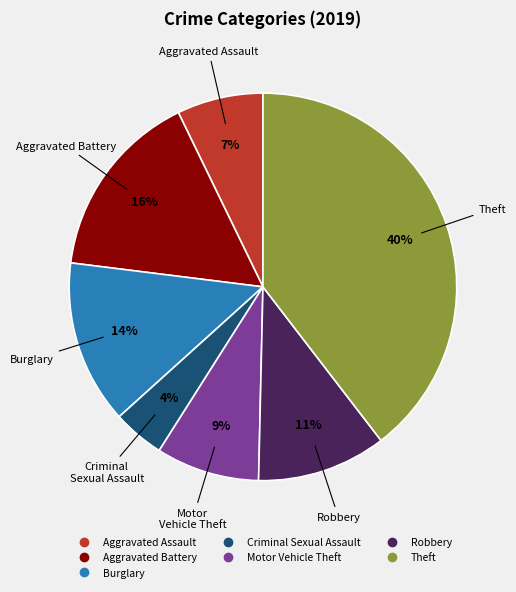

To the nearest percent, what is the average slice percentage?

14%